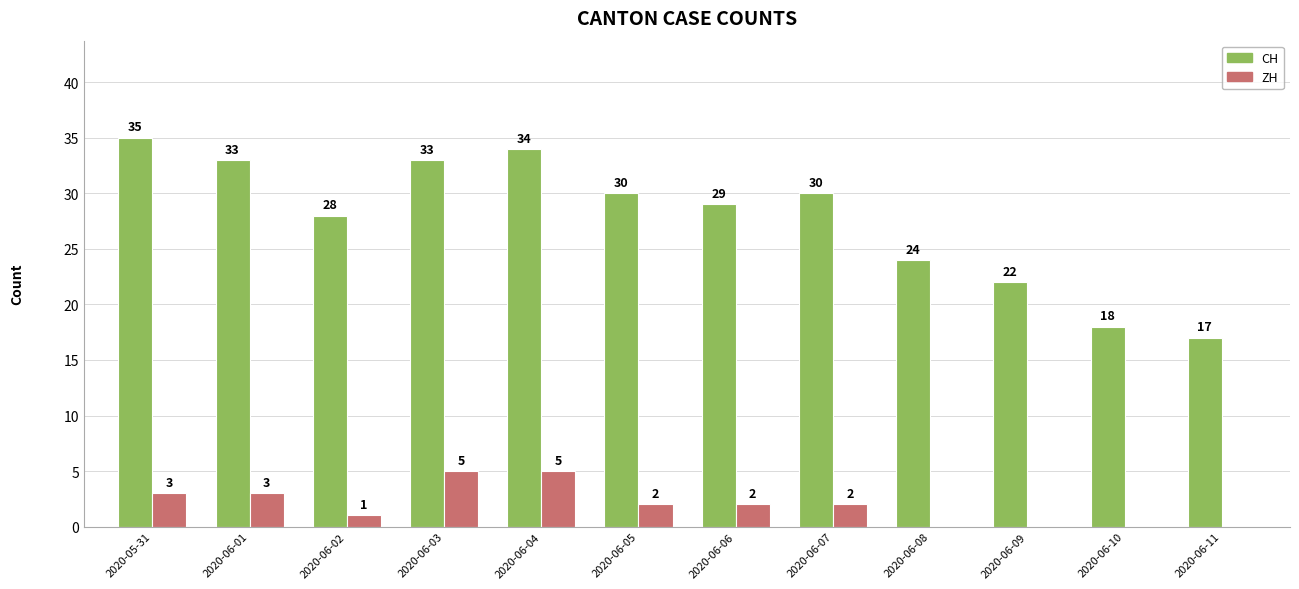

True or false: ZH has a value of 5 at 2020-06-04.

True